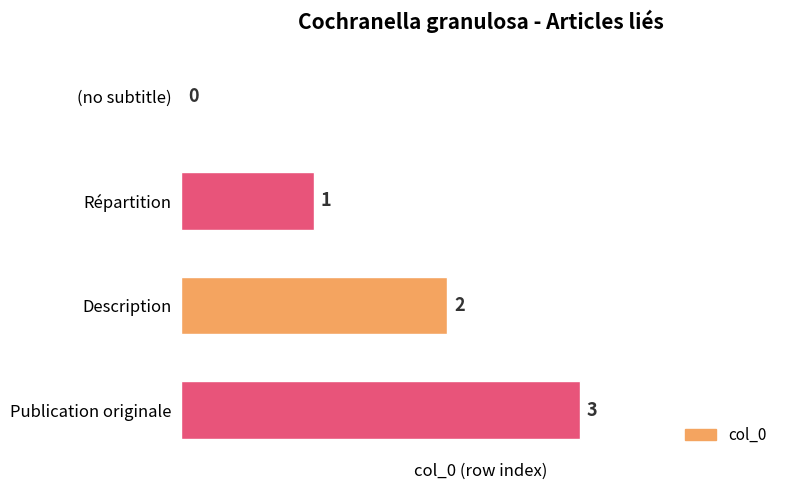

How many values are between 1 and 3?

3